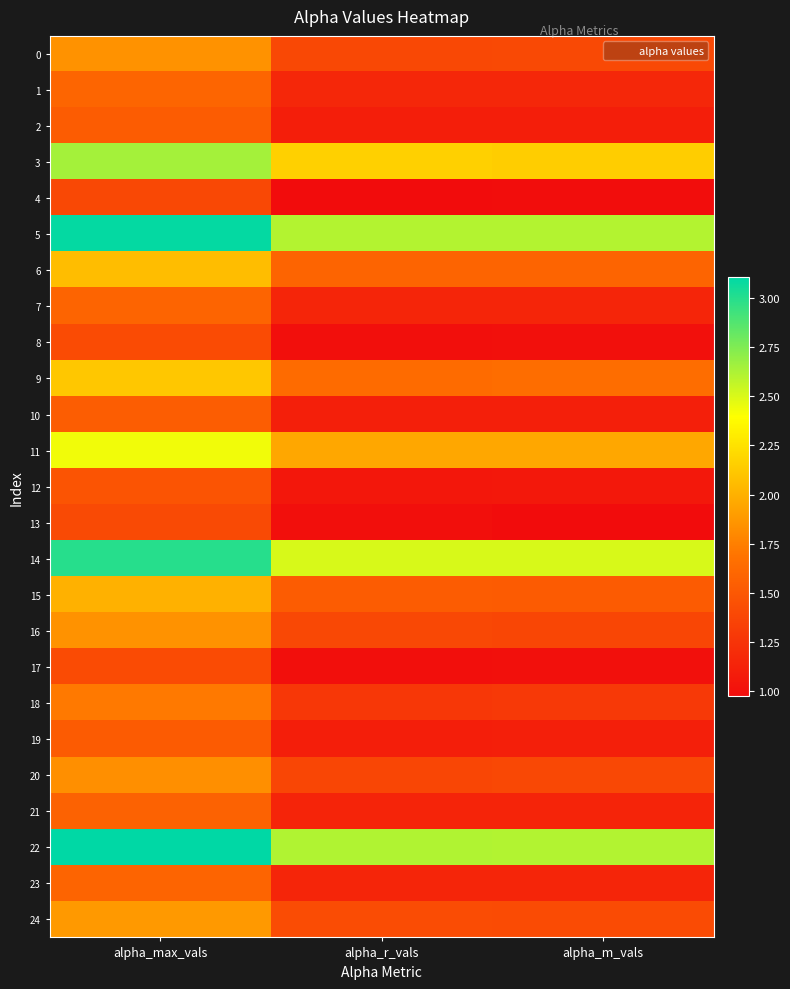

At alpha_r_vals, list the series in order from smallest to largest.

4, 13, 17, 8, 12, 19, 2, 10, 21, 7, 23, 1, 18, 20, 16, 0, 24, 15, 6, 9, 11, 3, 14, 5, 22